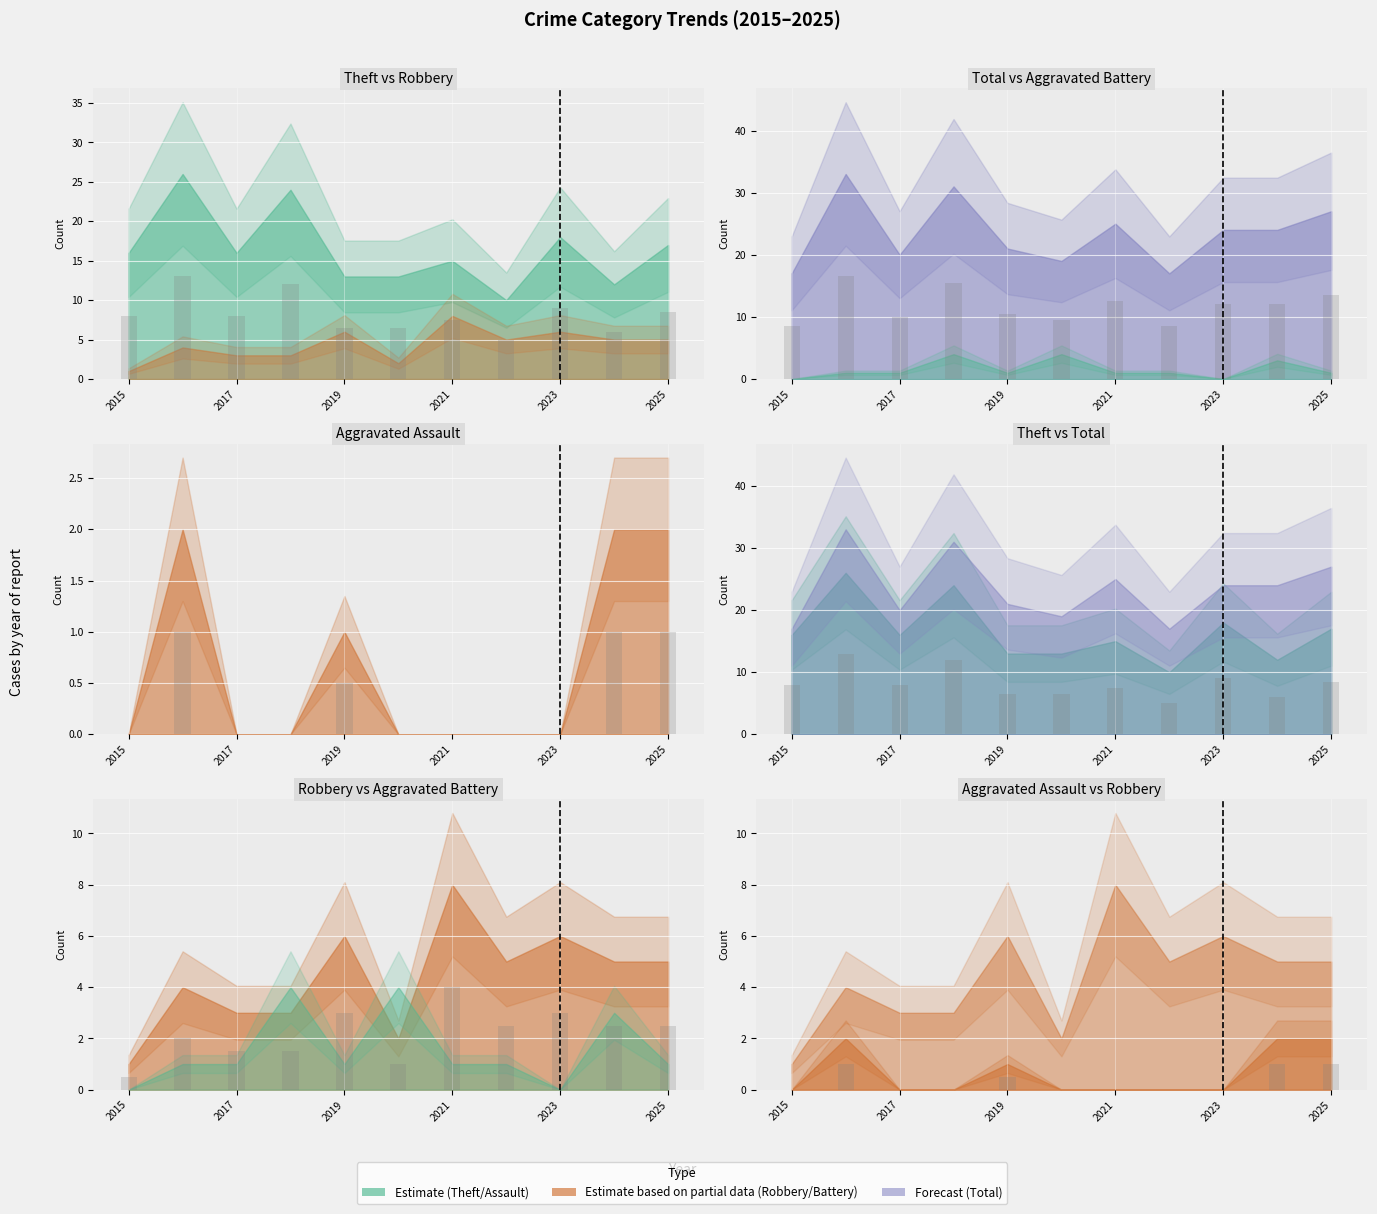

Which label corresponds to the smallest value in the chart?

2015